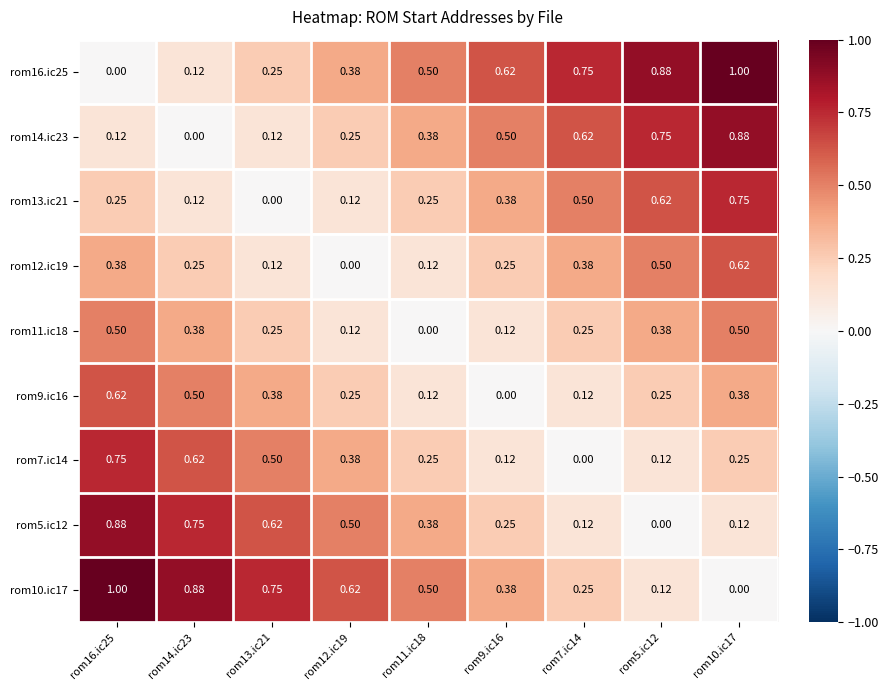

Is the value of rom11.ic18 at rom10.ic17 greater than the value of rom14.ic23 at rom7.ic14?

No